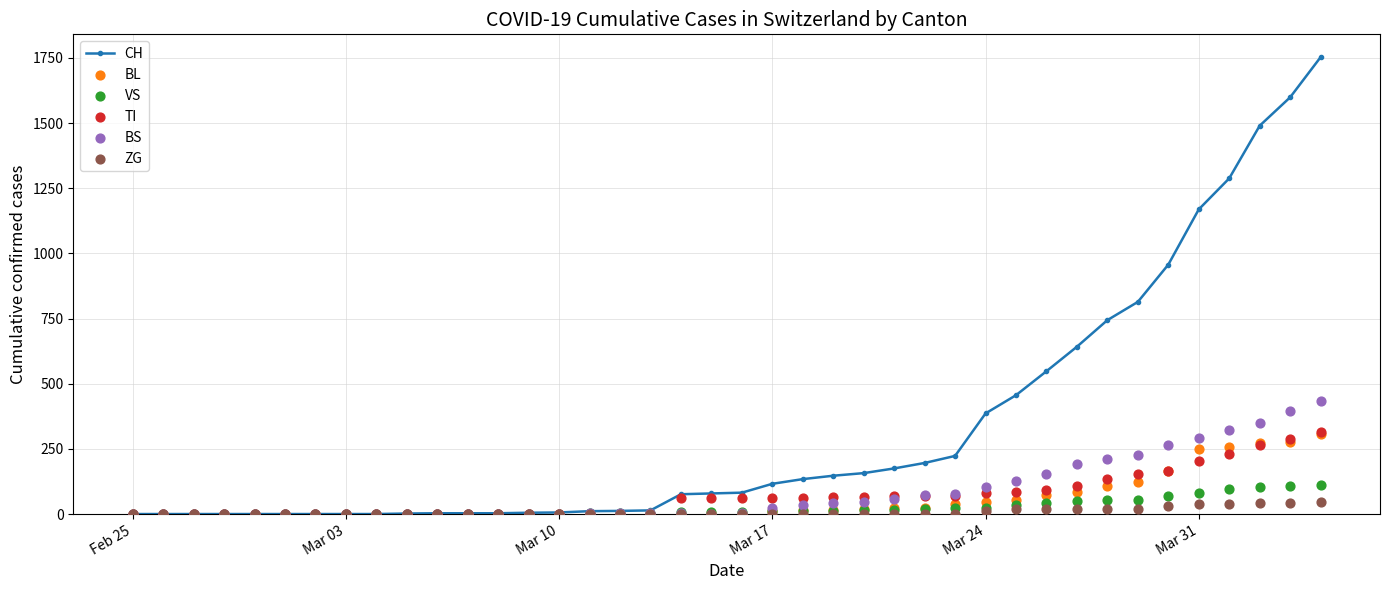

Which series contains the lowest Y value?

CH